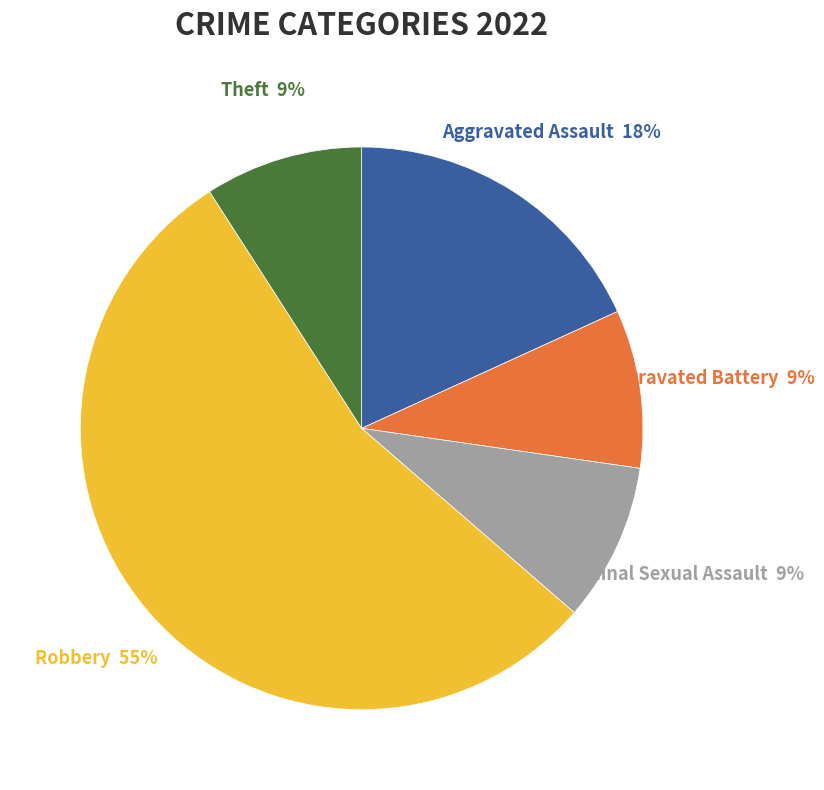

To the nearest percent, what is the combined percentage of Robbery and Criminal Sexual Assault?

64%